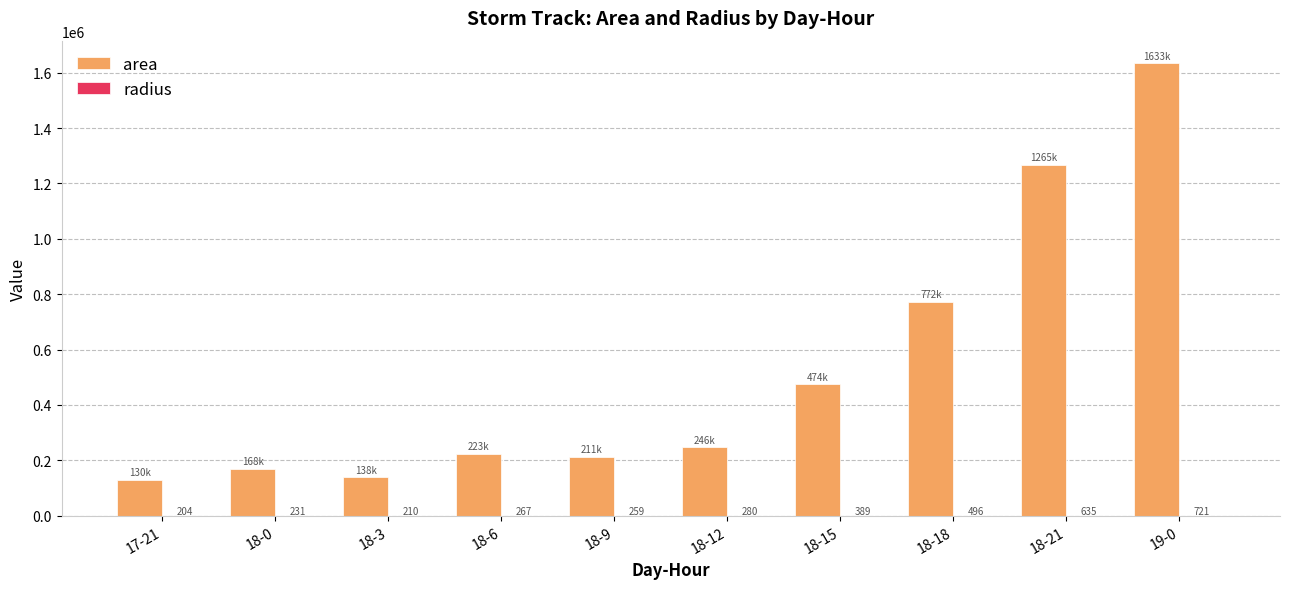

Which category has the highest value across all series?

19-0